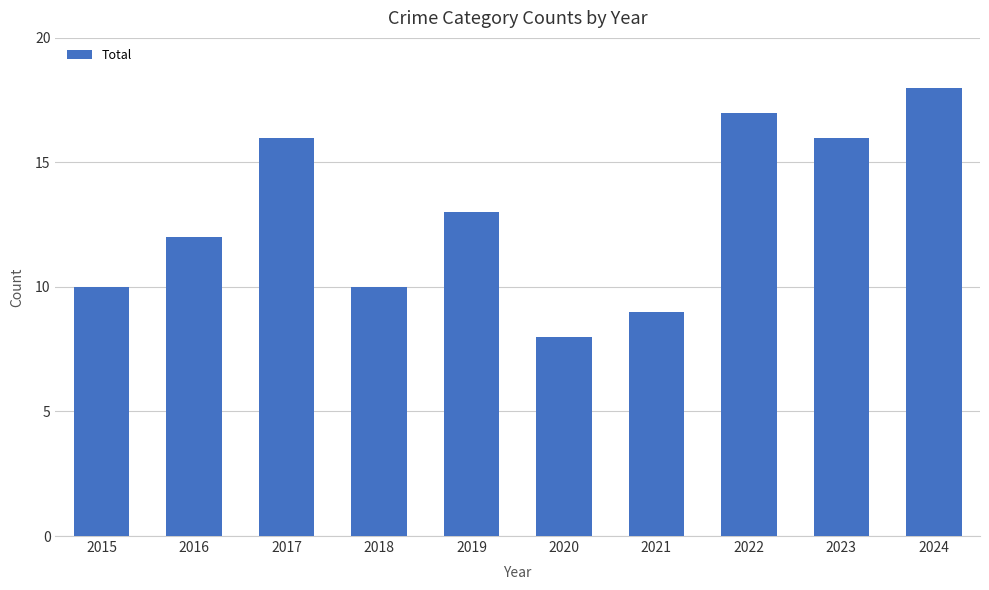

Where does the data first go above 13?

2017